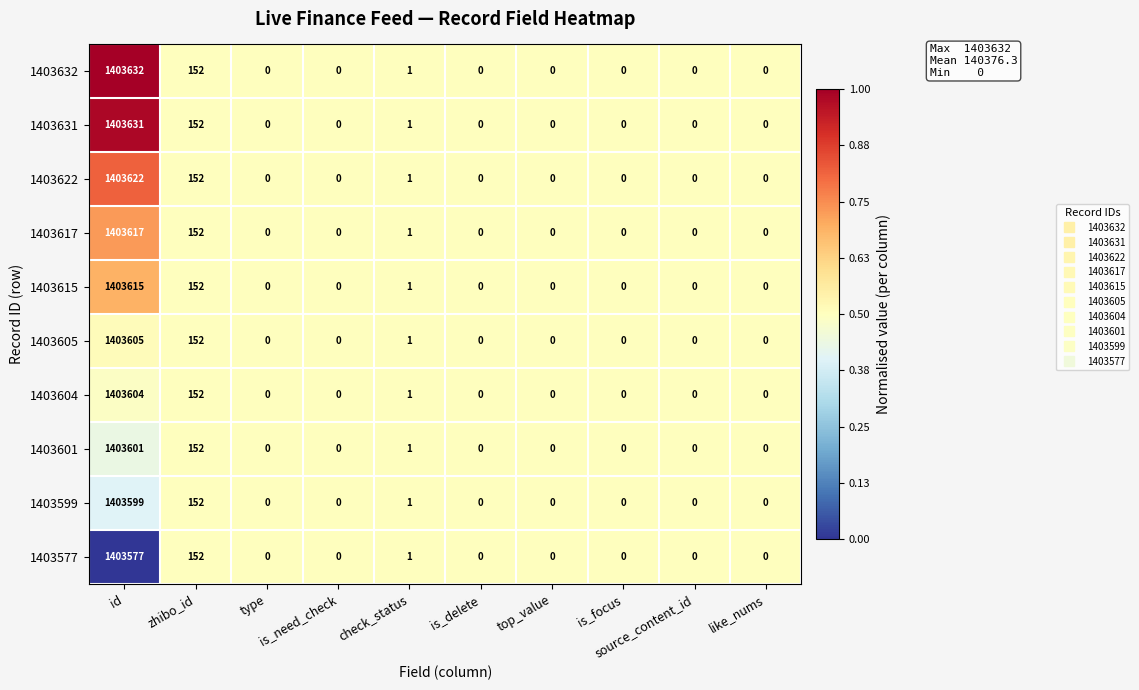

Rank the series by their maximum value, from lowest to highest.

1403577, 1403599, 1403601, 1403604, 1403605, 1403615, 1403617, 1403622, 1403631, 1403632